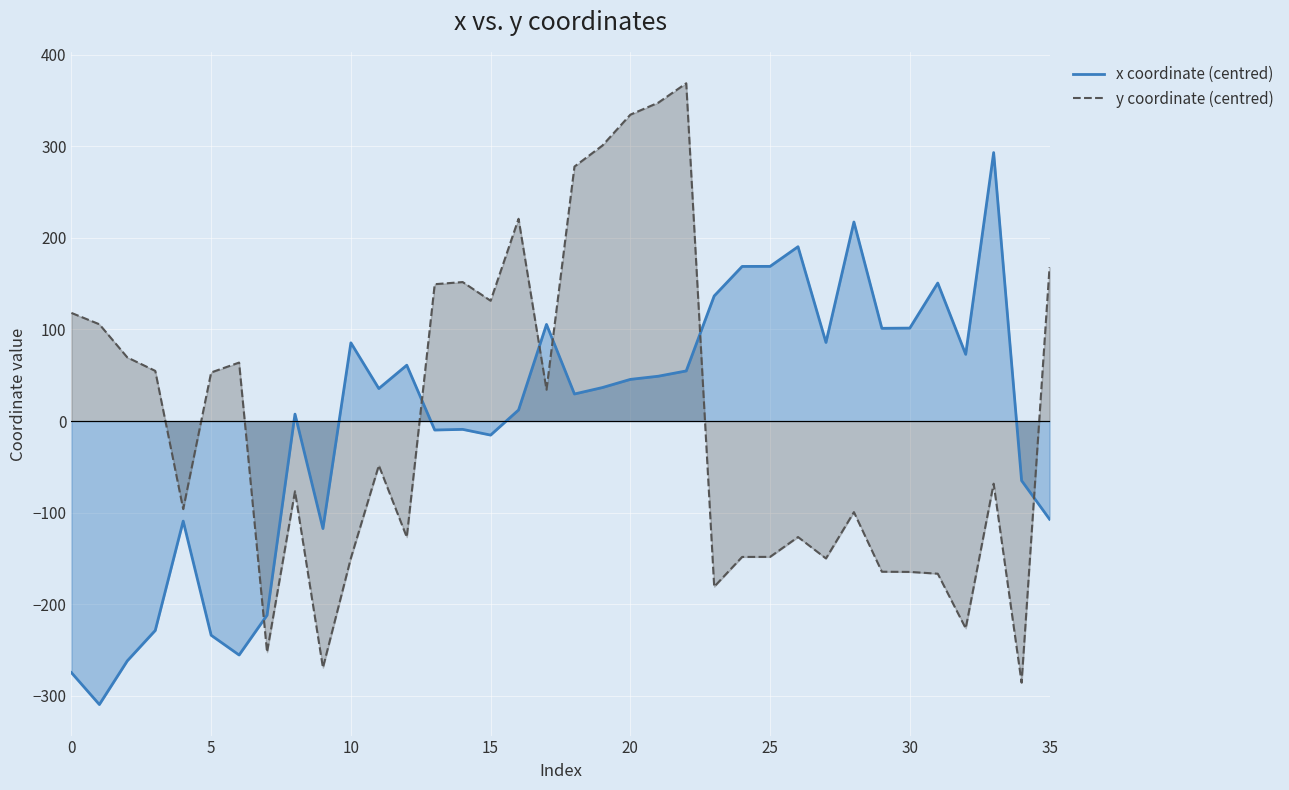

True or false: x coordinate (centred) has a value of -65.0 at 34.

True